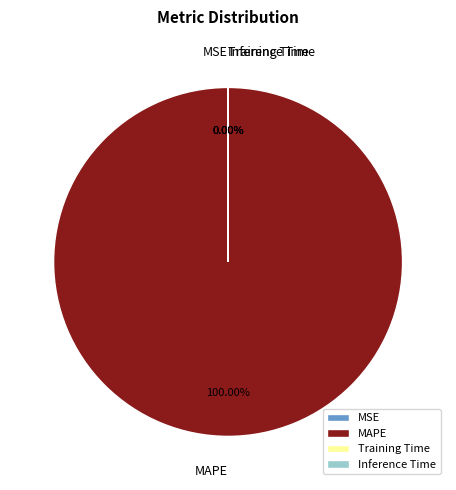

What is the change in value from MSE to MAPE?

+444.9